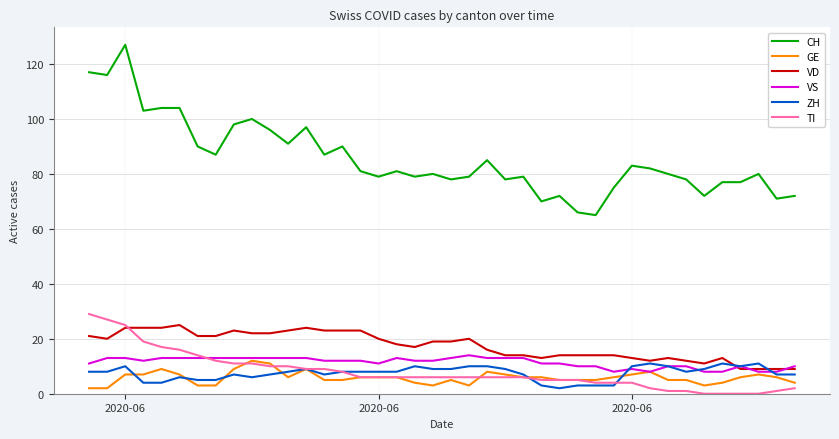

True or false: ZH has more than 2 interior local peaks.

True